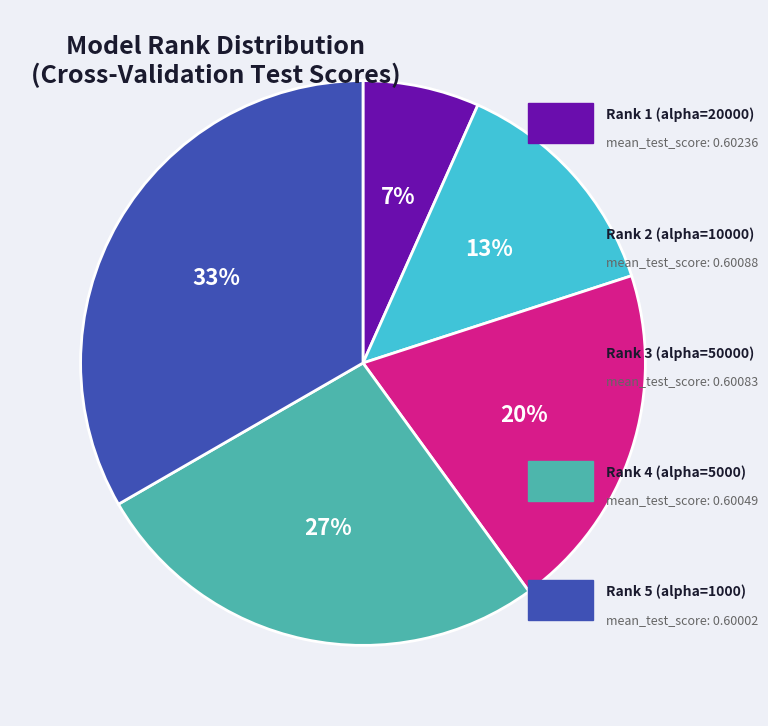

Is there a majority slice in this chart?

No